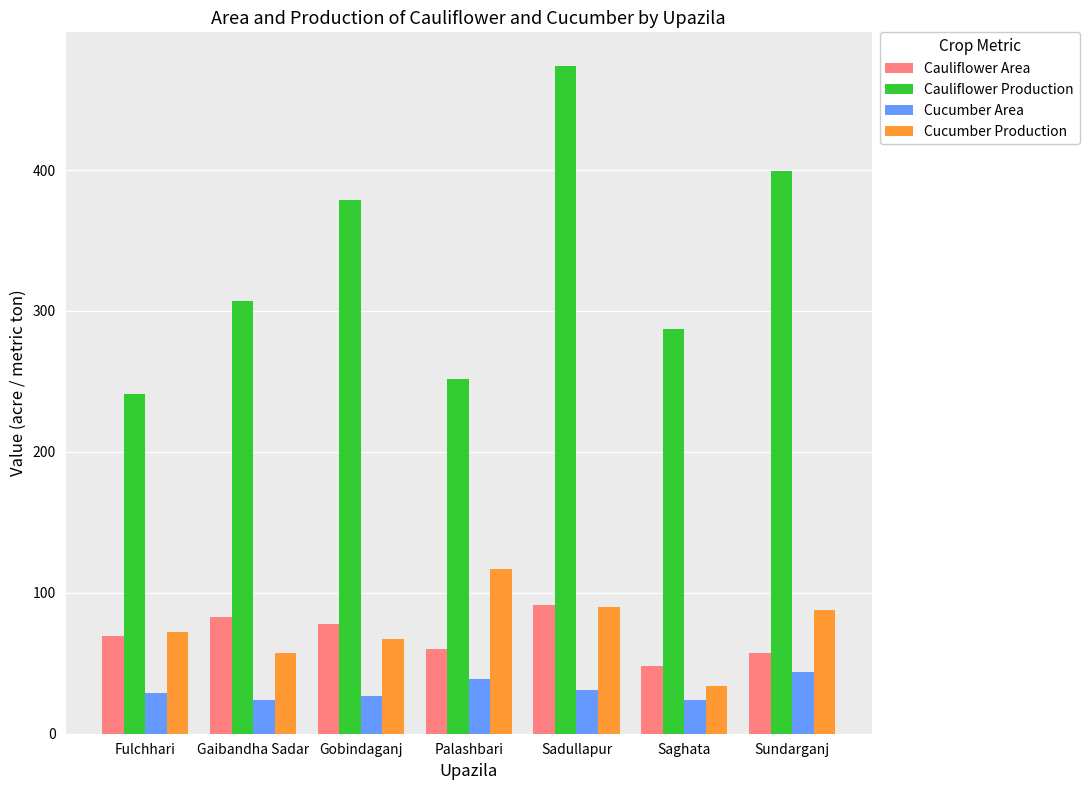

Rank the categories by Cauliflower Production value from highest to lowest.

Sadullapur, Sundarganj, Gobindaganj, Gaibandha Sadar, Saghata, Palashbari, Fulchhari